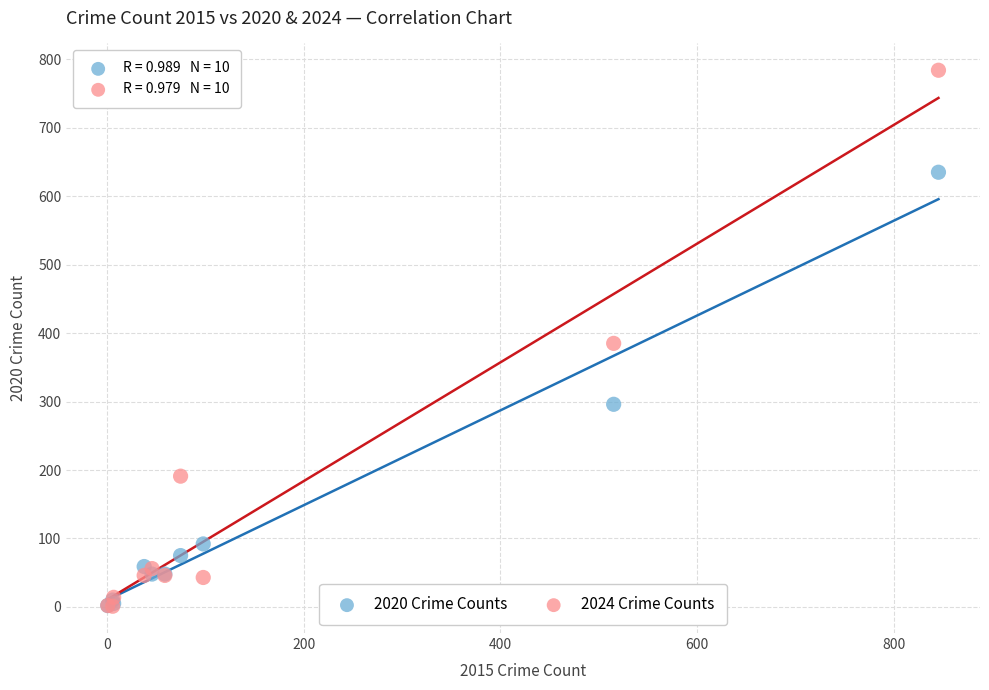

Which series contains the highest Y value?

2024 Crime Counts